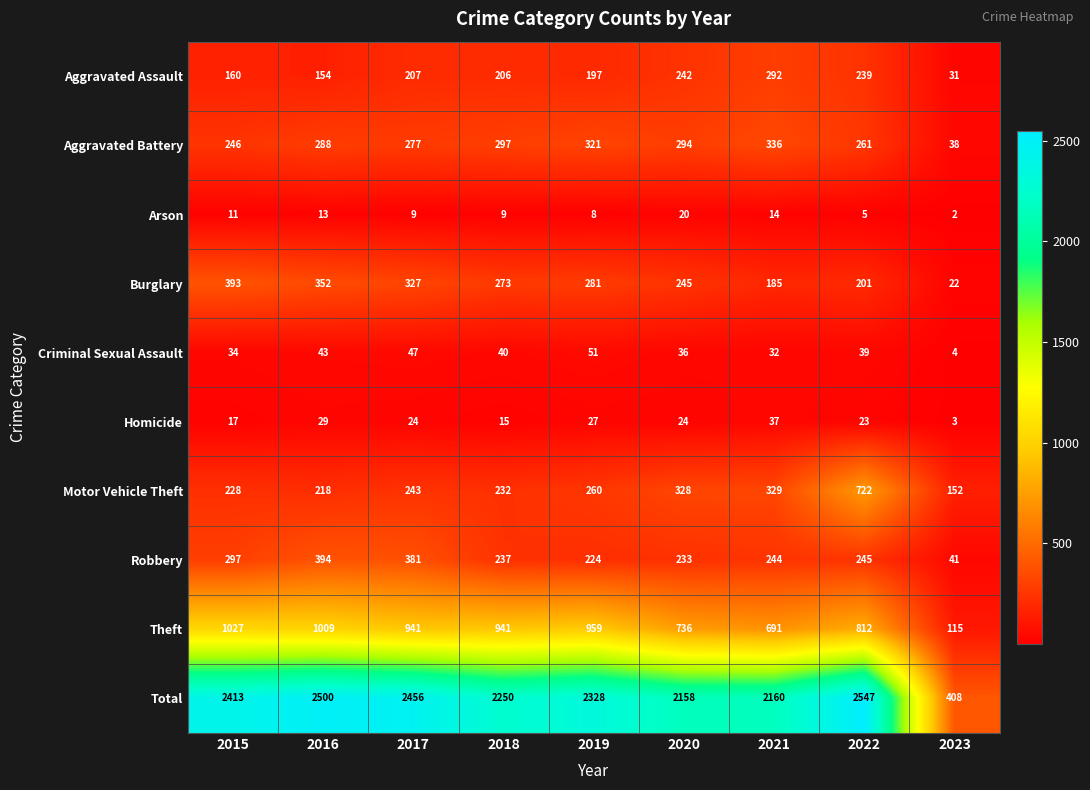

What is the difference between the highest and lowest values at 2015?

2402